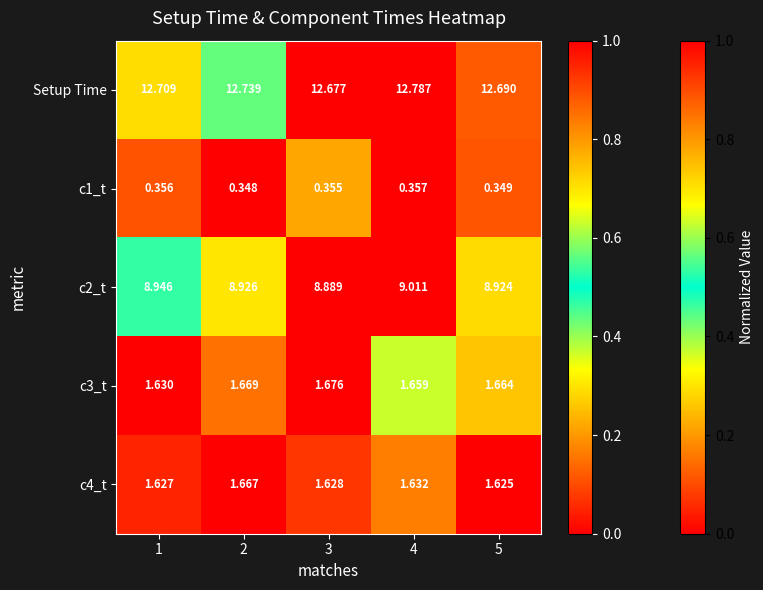

Which series has the largest total across all categories?

Setup Time